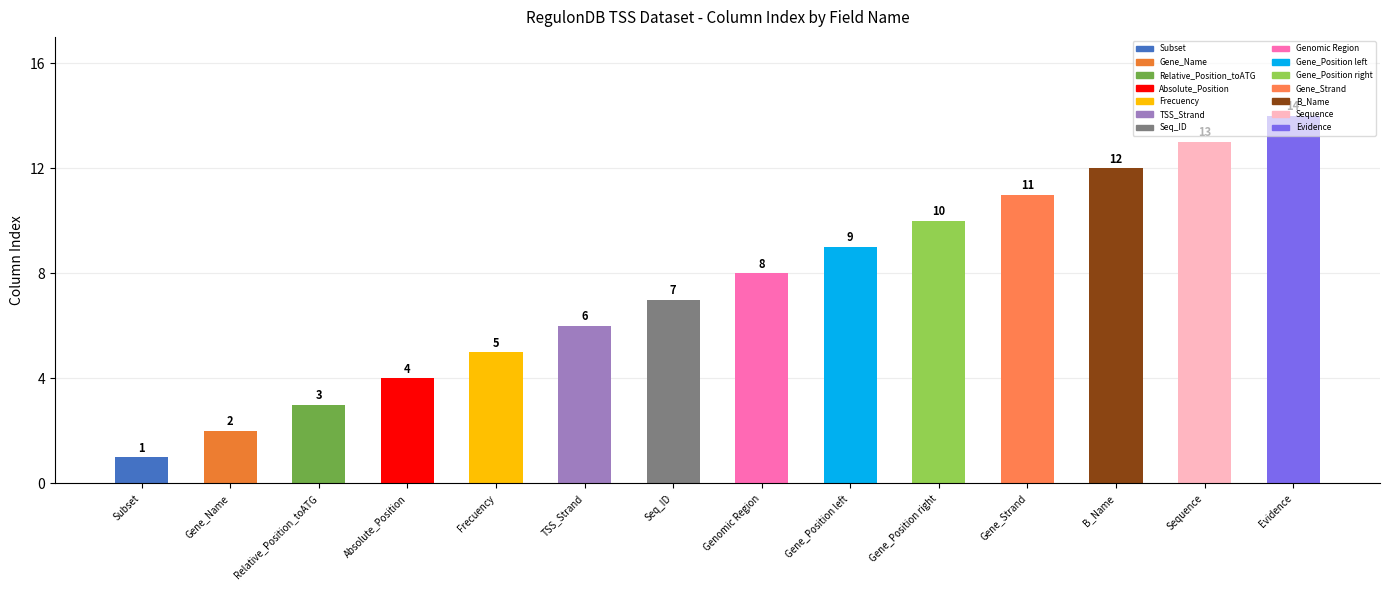

What is the difference between the maximum and minimum values?

13